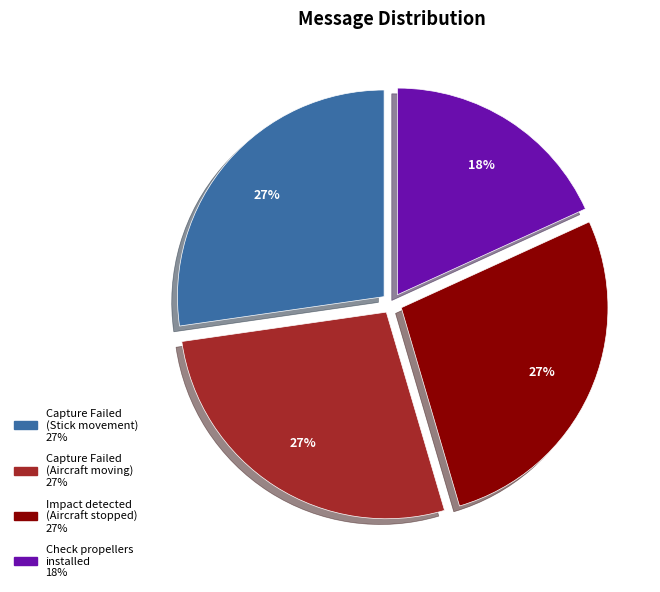

How many segments does this pie chart have?

4